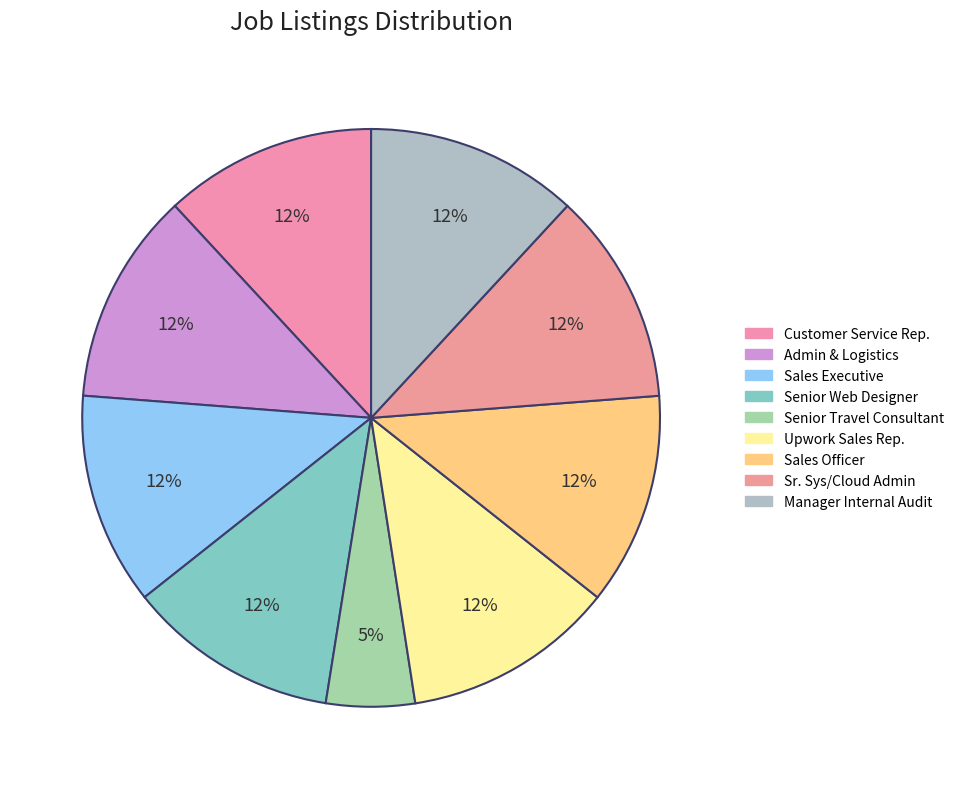

To the nearest percent, what is the difference between the largest and smallest slice percentages?

7%